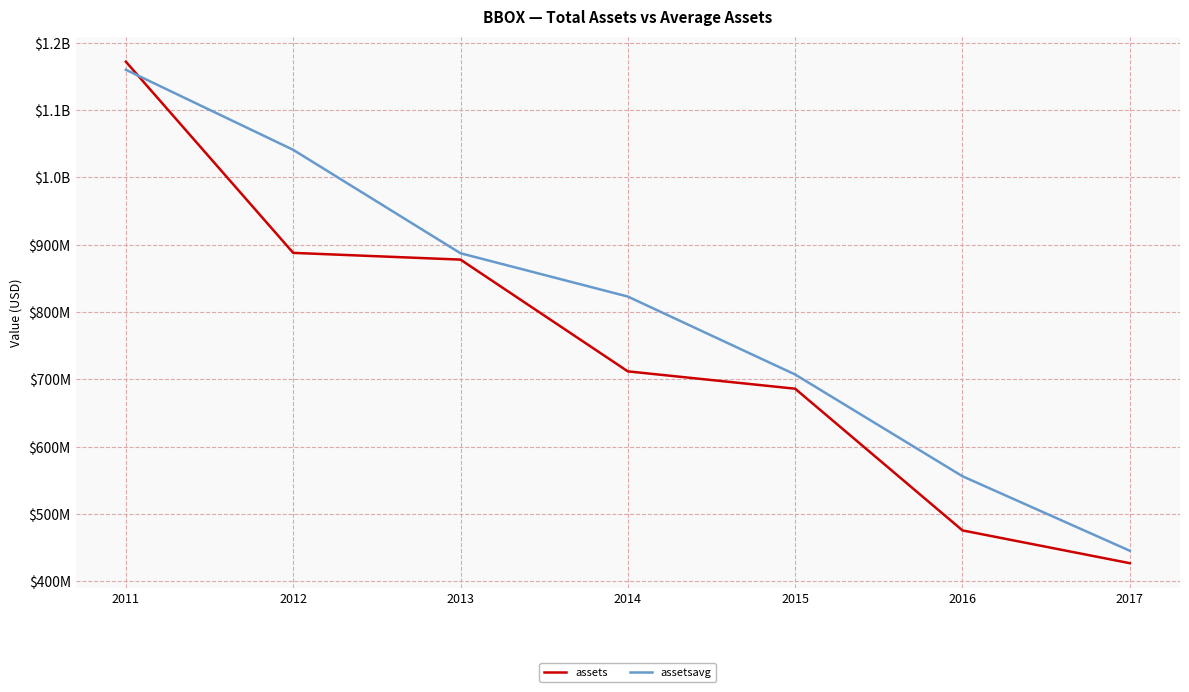

Is this an area chart (filled region under the line)?

No